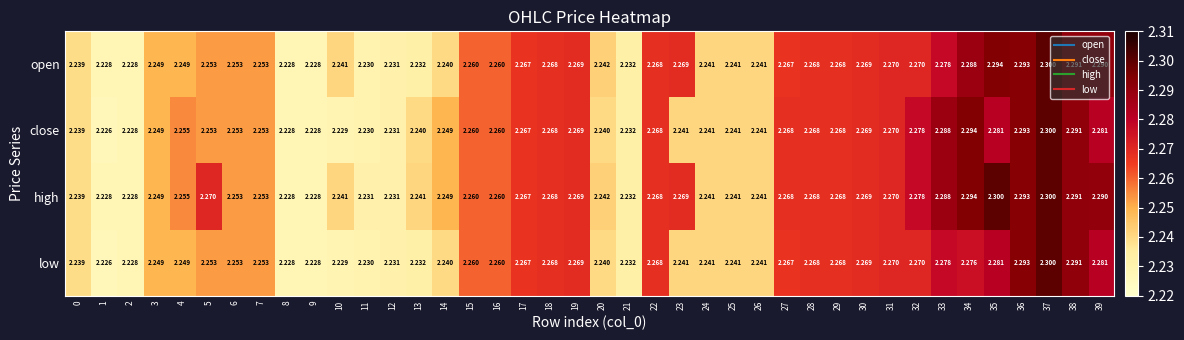

What is the total value across all series at 17?

9.1